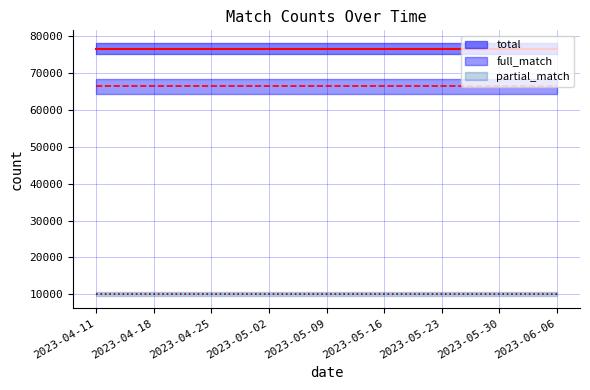

What is the maximum value for partial_match?

10172